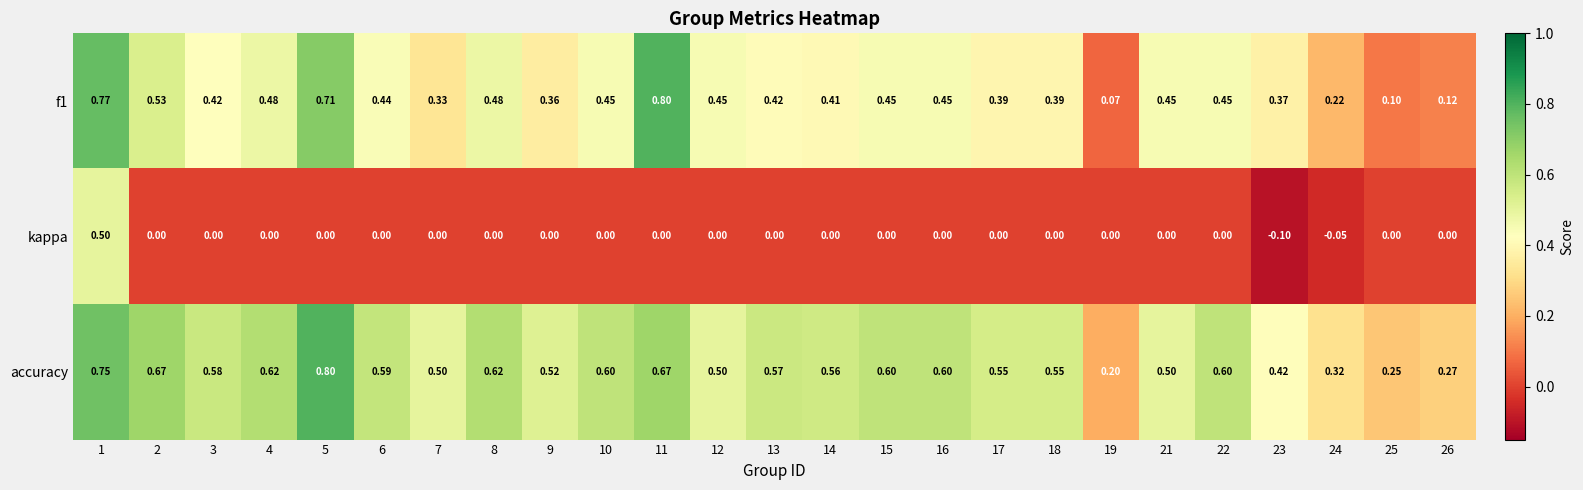

What is the total value across all series at 11?

1.5